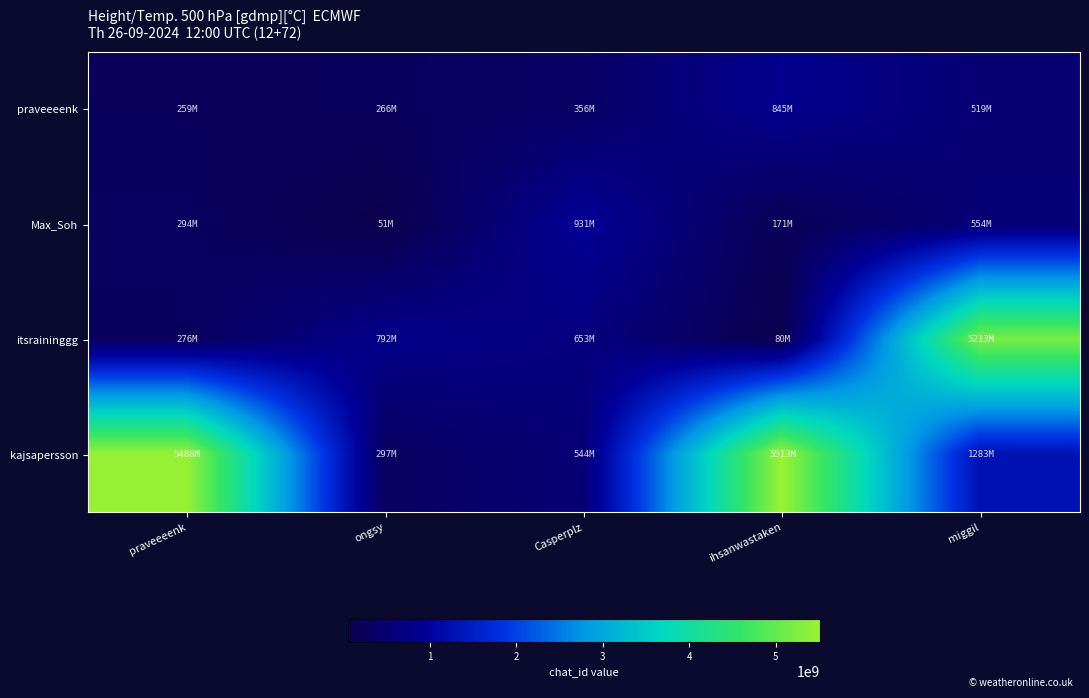

How many distinct data groups are displayed?

4